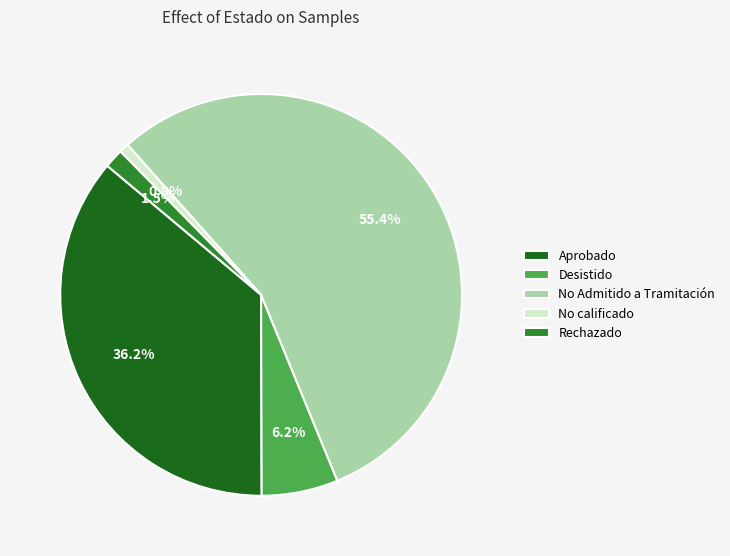

Does any single category account for the majority?

Yes